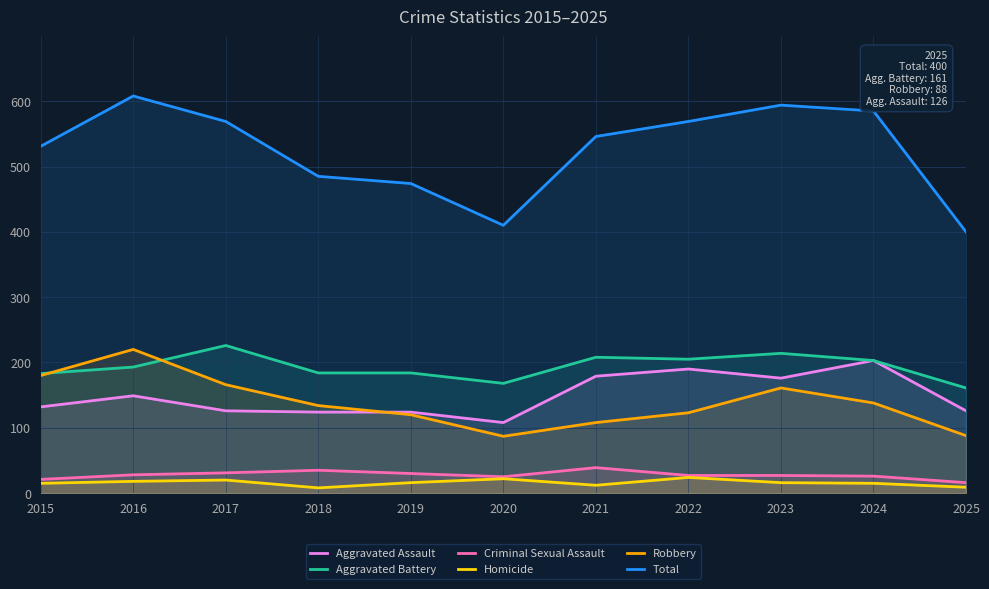

Which series has the largest total across all categories?

Total